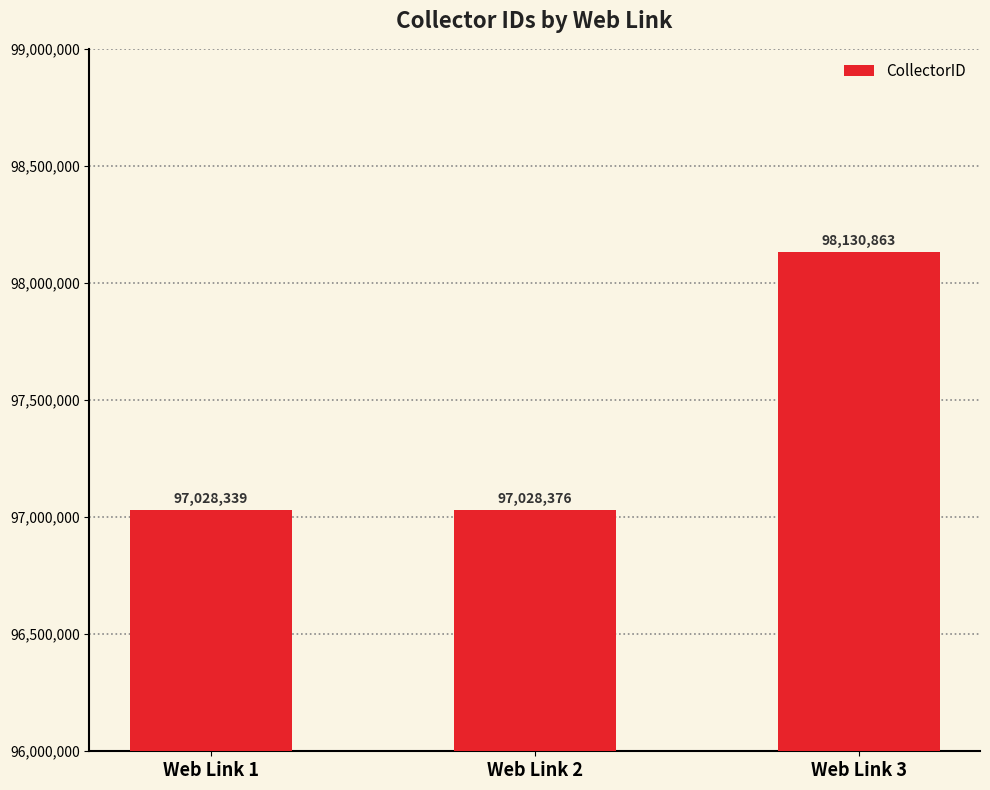

What value does the data have at Web Link 1, to the nearest 50?

97028350